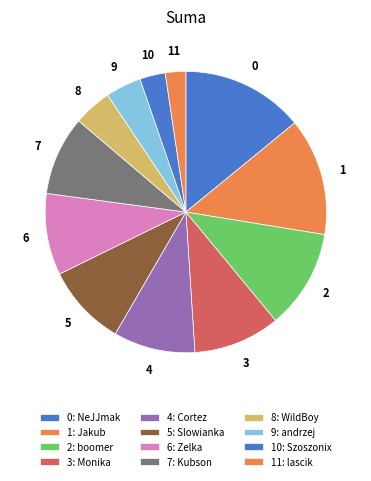

Does any single category account for the majority?

No